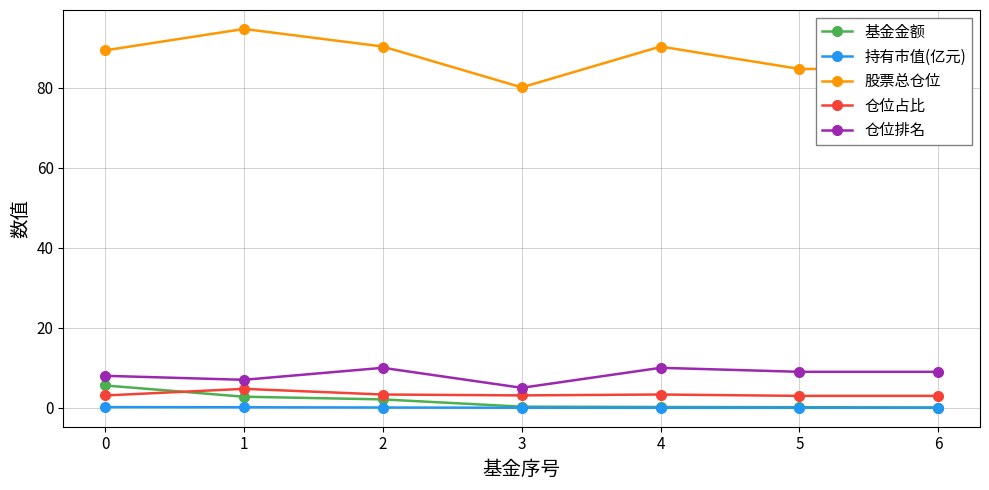

At which label does 股票总仓位 reach its minimum?

3